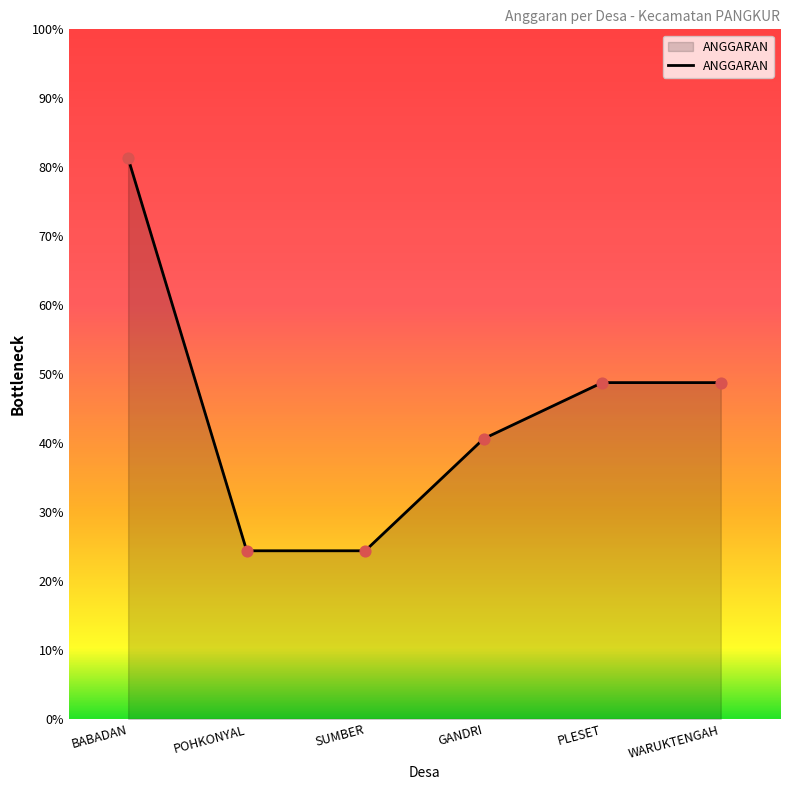

Which has a higher value, BABADAN or PLESET?

BABADAN